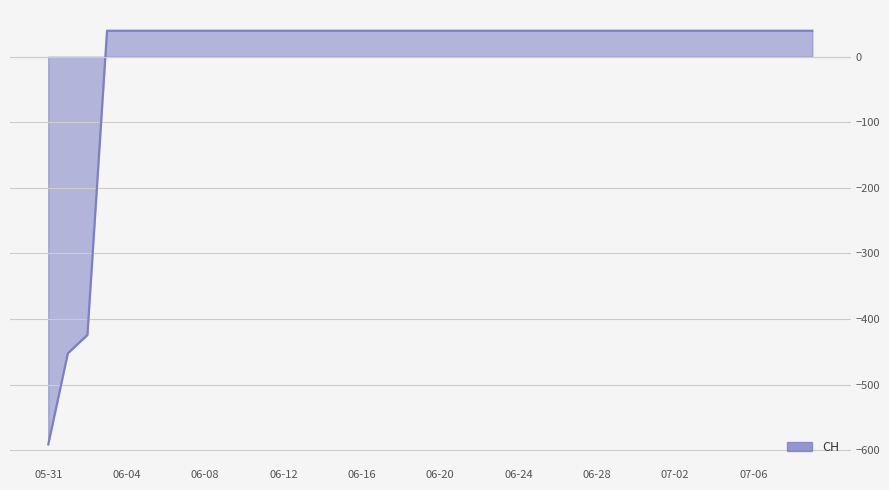

Does the chart have visible grid lines?

Yes